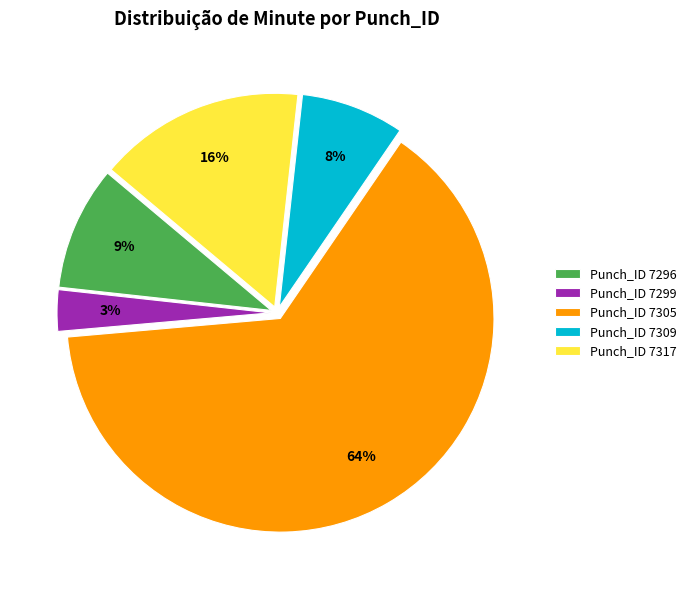

Which slice is the smallest?

Punch_ID 7299